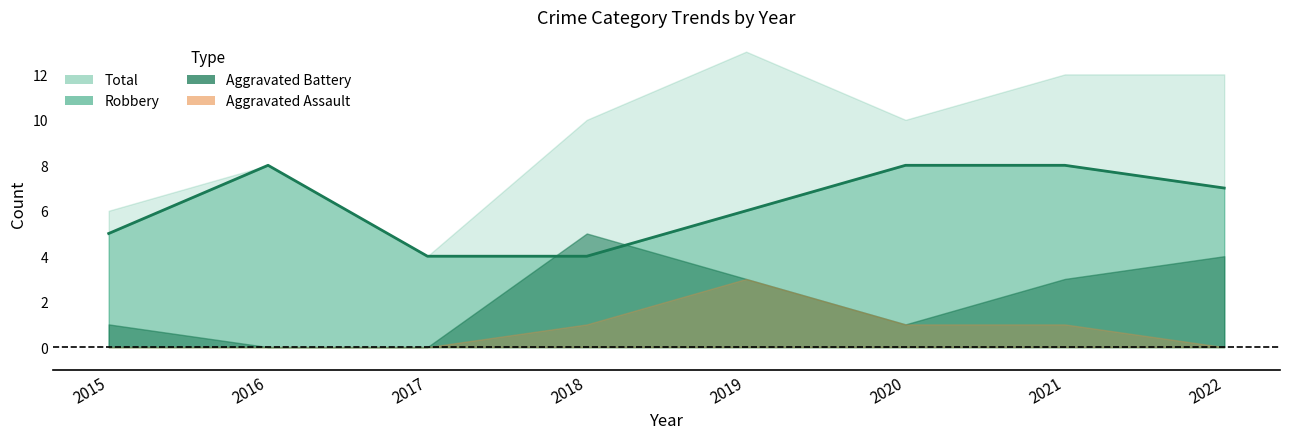

True or false: Total and Aggravated Battery intersect in this chart.

False